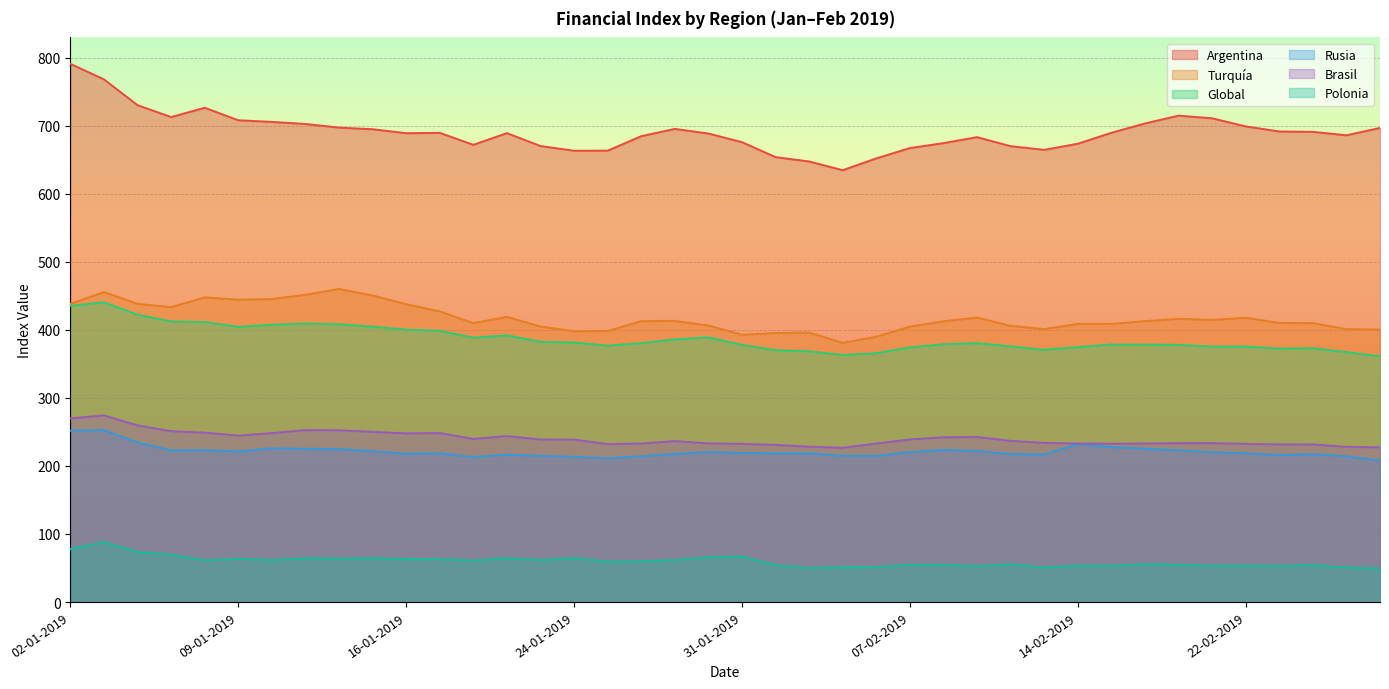

Which series has the largest total across all categories?

Argentina